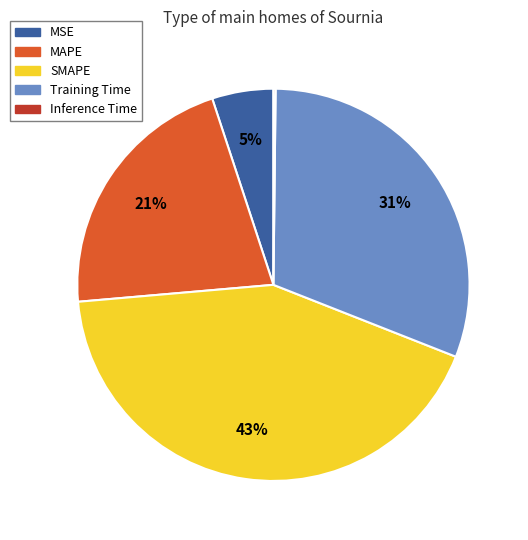

Approximately how many times larger is the value at MAPE compared to SMAPE?

0.5